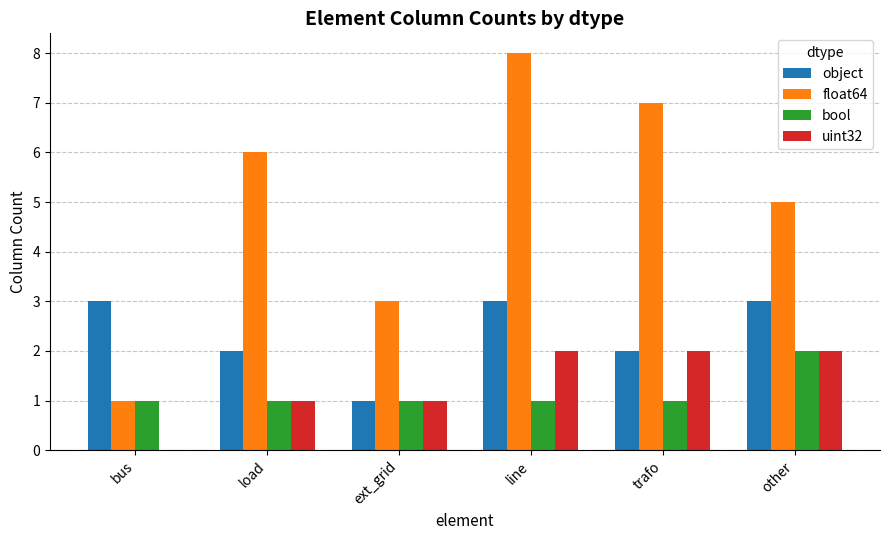

The value of float64 at other is 9. True or false?

False